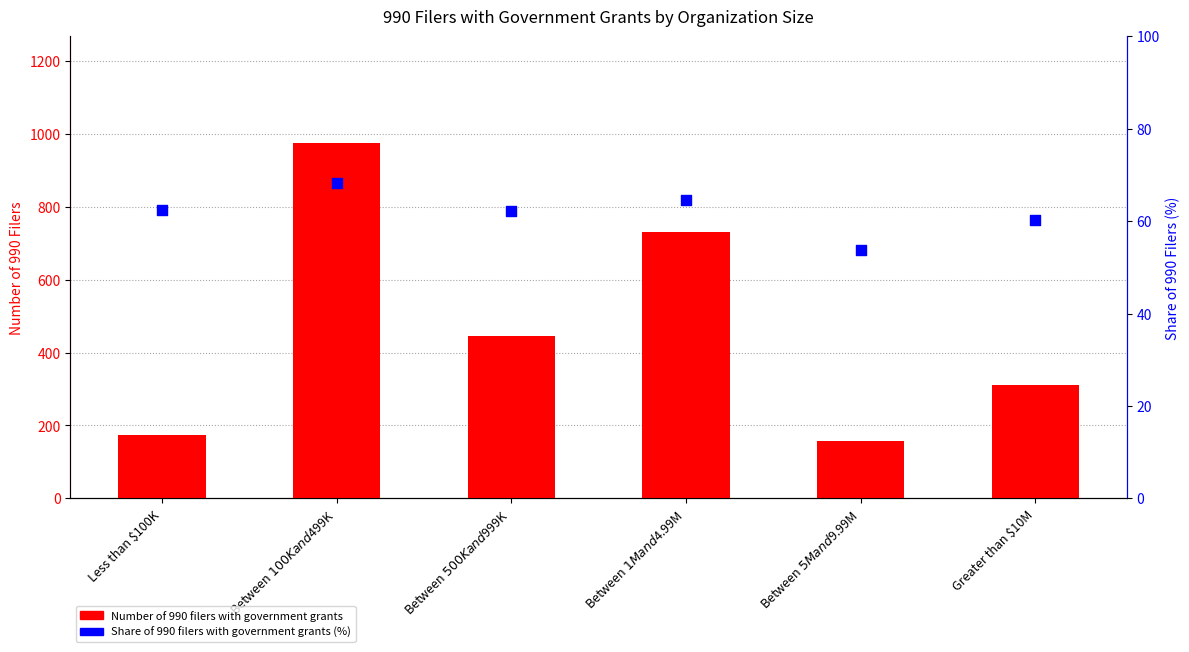

At how many categories does at least one series exceed 765?

1